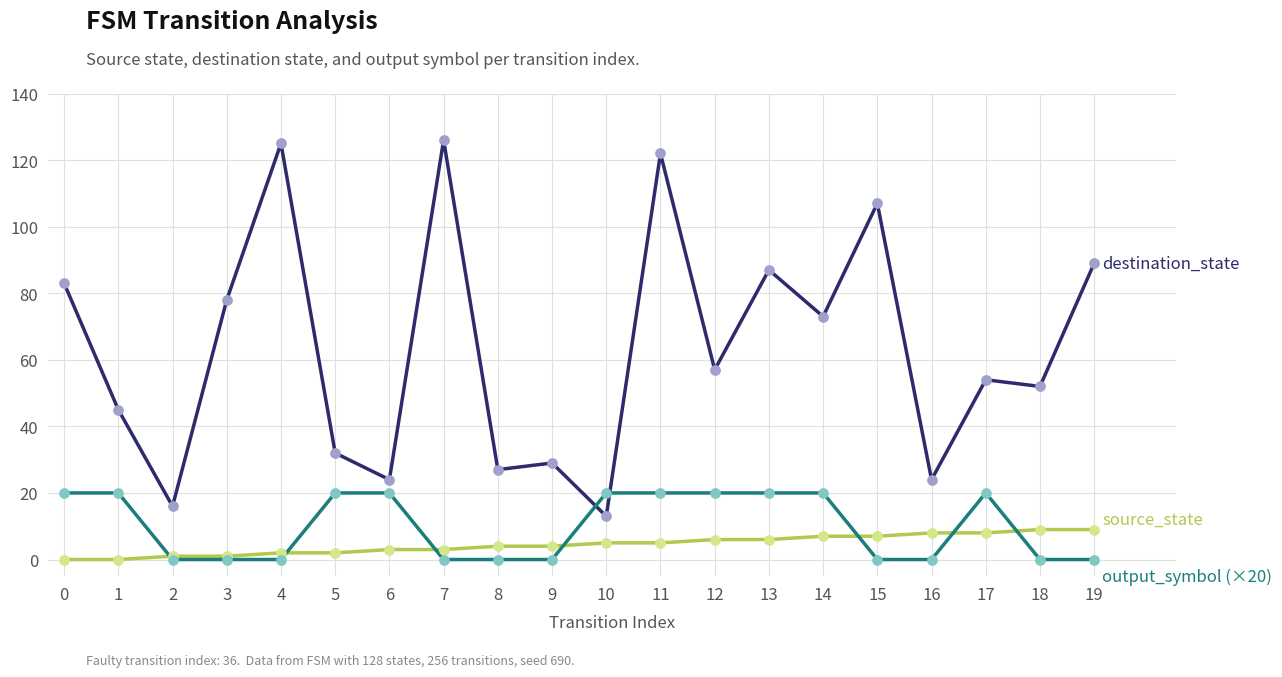

What is the total value across all series at 11?

147